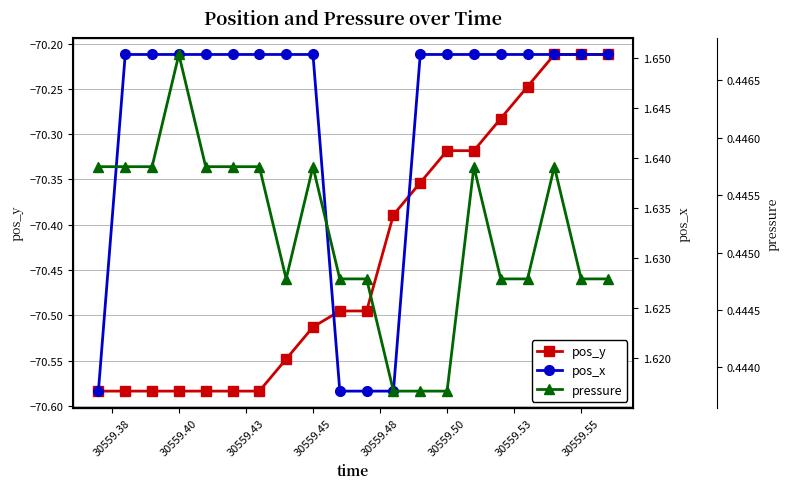

How many pos_x values are between 1 and 2?

20